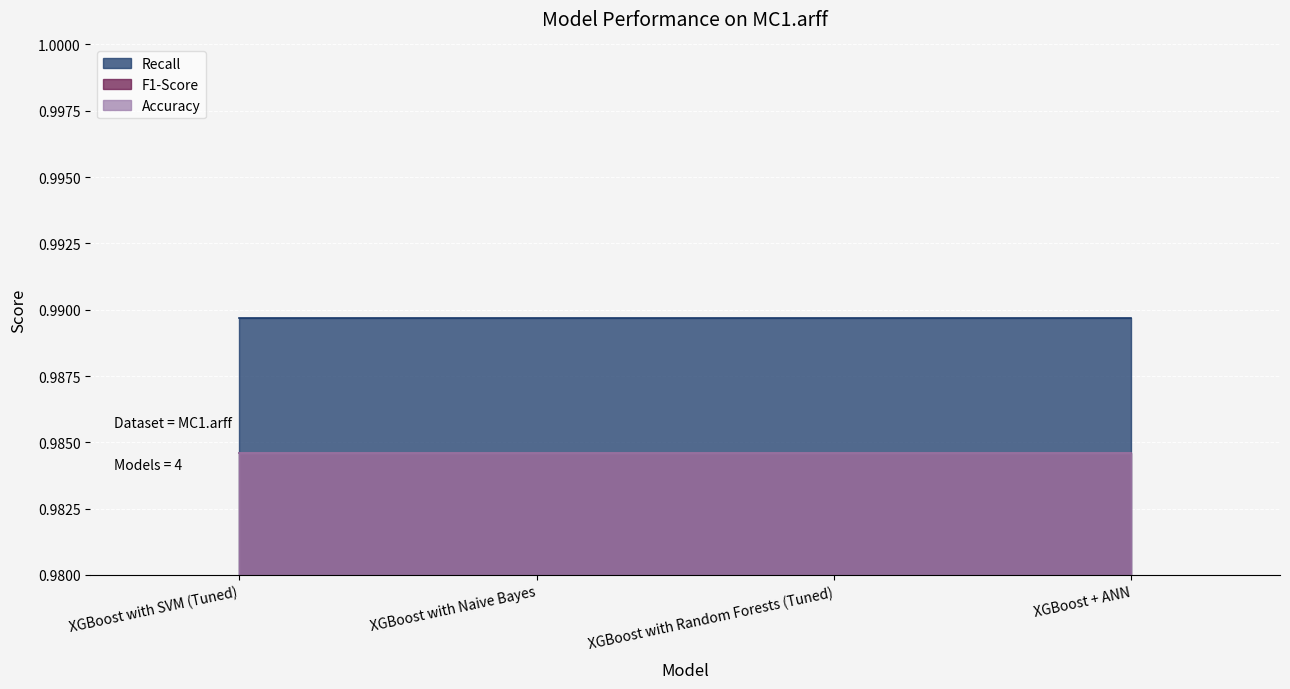

Reading right to left, list all the values displayed in this chart.

Recall: 1.0	1.0	1.0	1.0
F1-Score: 1.0	1.0	1.0	1.0
Accuracy: 1.0	1.0	1.0	1.0